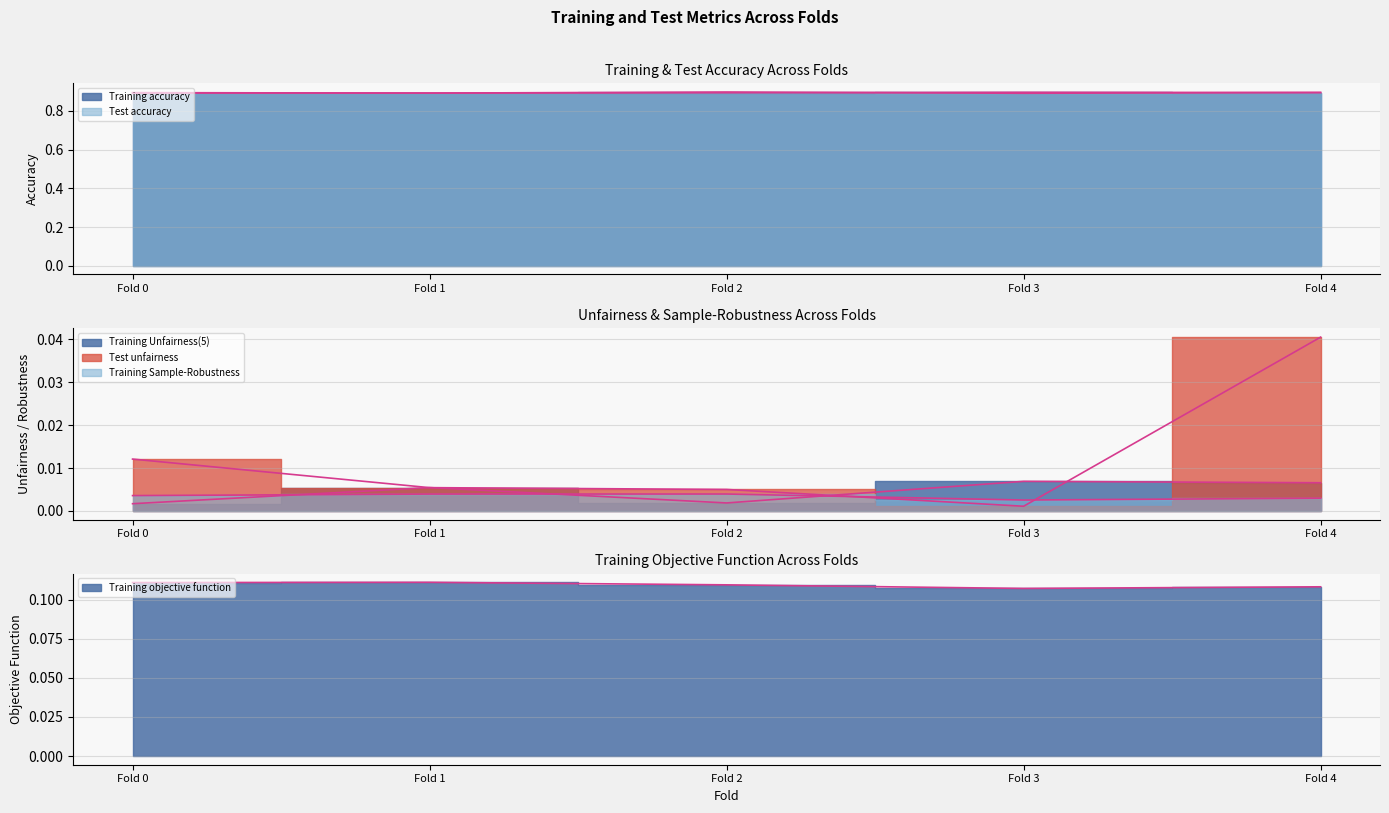

What value does the Training objective function series have at Fold 0?

0.1